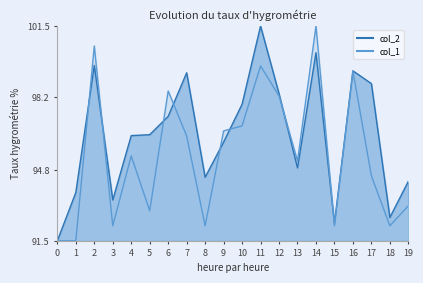

What are all the series names shown in the legend?

col_2, col_1